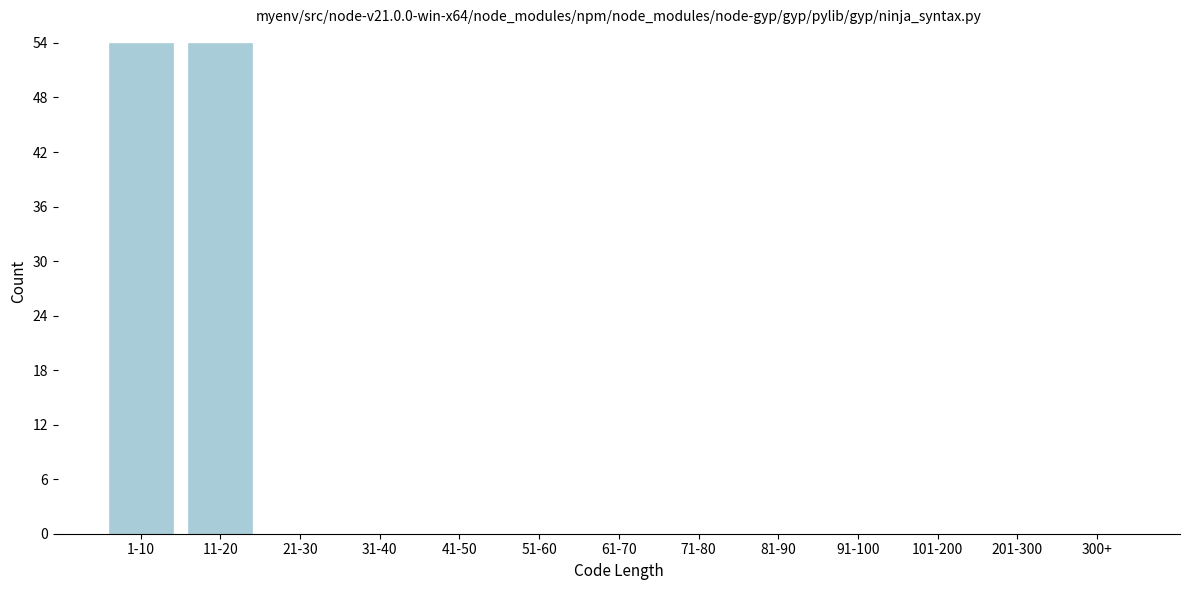

Reading left to right, what are all the values shown in this chart?

1-10=54	11-20=54	21-30=0	31-40=0	41-50=0	51-60=0	61-70=0	71-80=0	81-90=0	91-100=0	101-200=0	201-300=0	300+=0